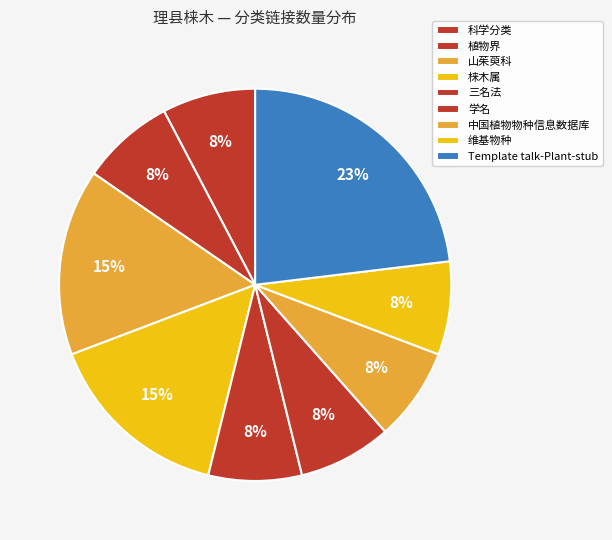

The 山茱萸科 slice represents 21% of the pie. True or false?

False